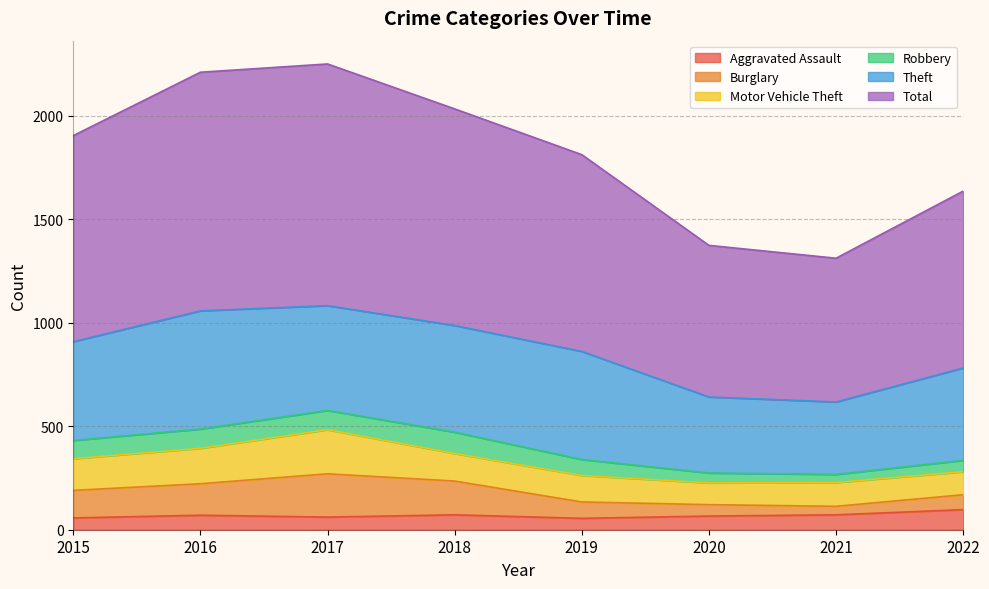

What is the average value of the Aggravated Assault series?

69